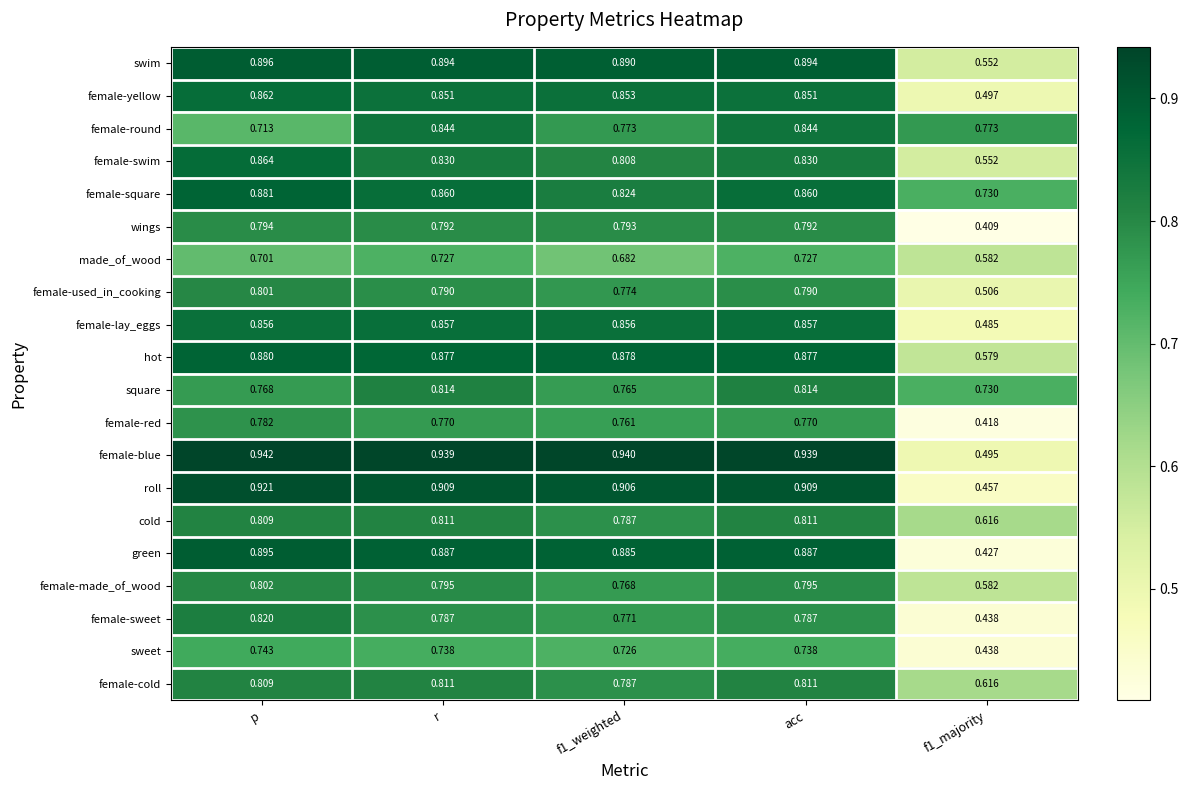

Which category has the highest value in the female-used_in_cooking series?

p